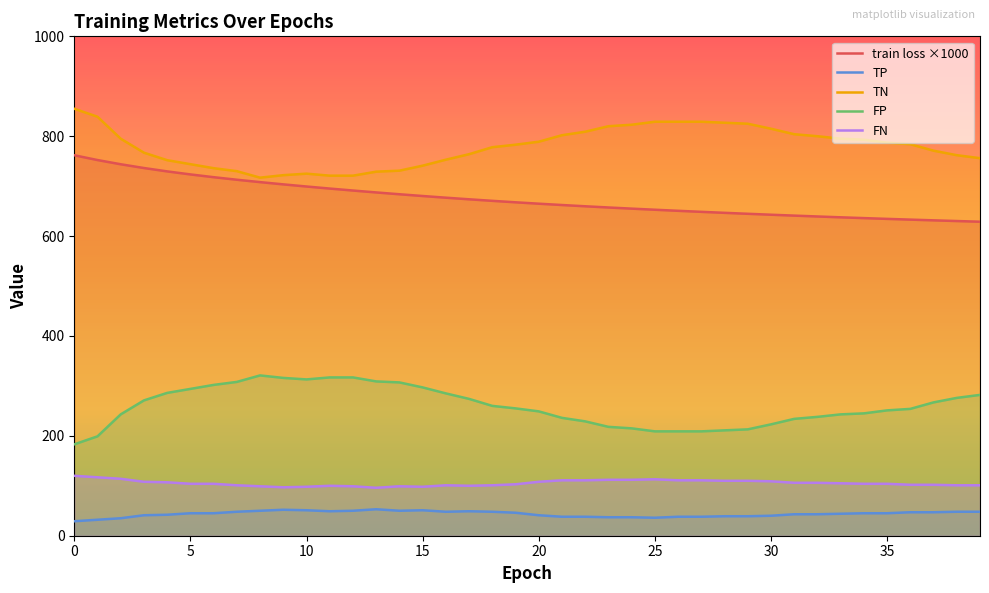

What is the difference between the highest and lowest values at 9?

670.0